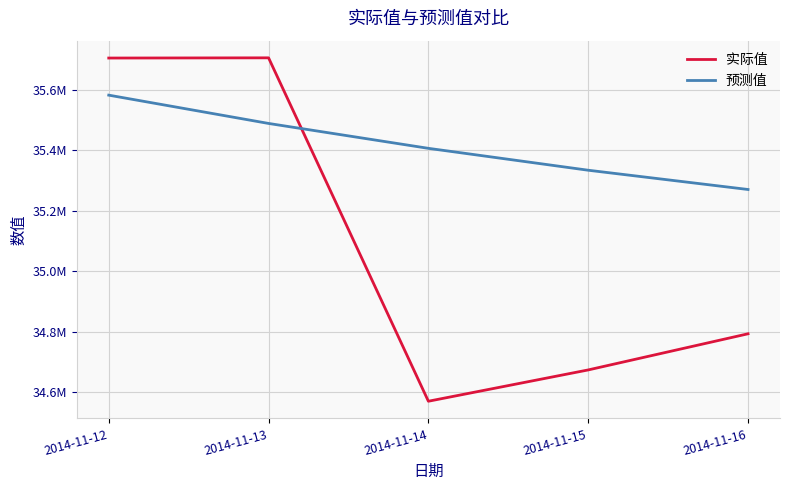

Where is the first local minimum for 实际值?

2014-11-14